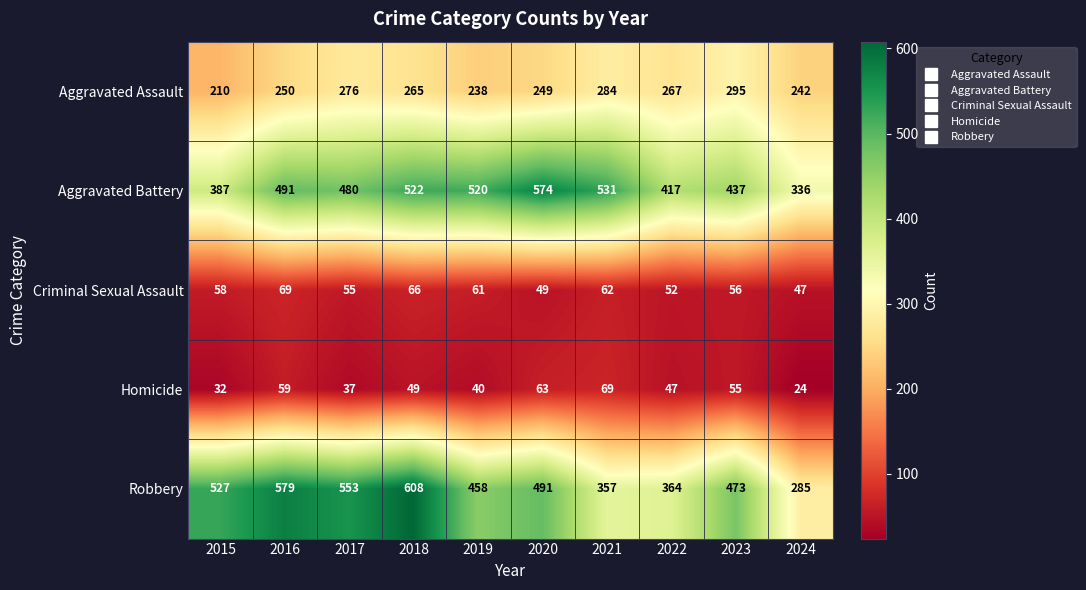

What is the sum of all Robbery values?

4695